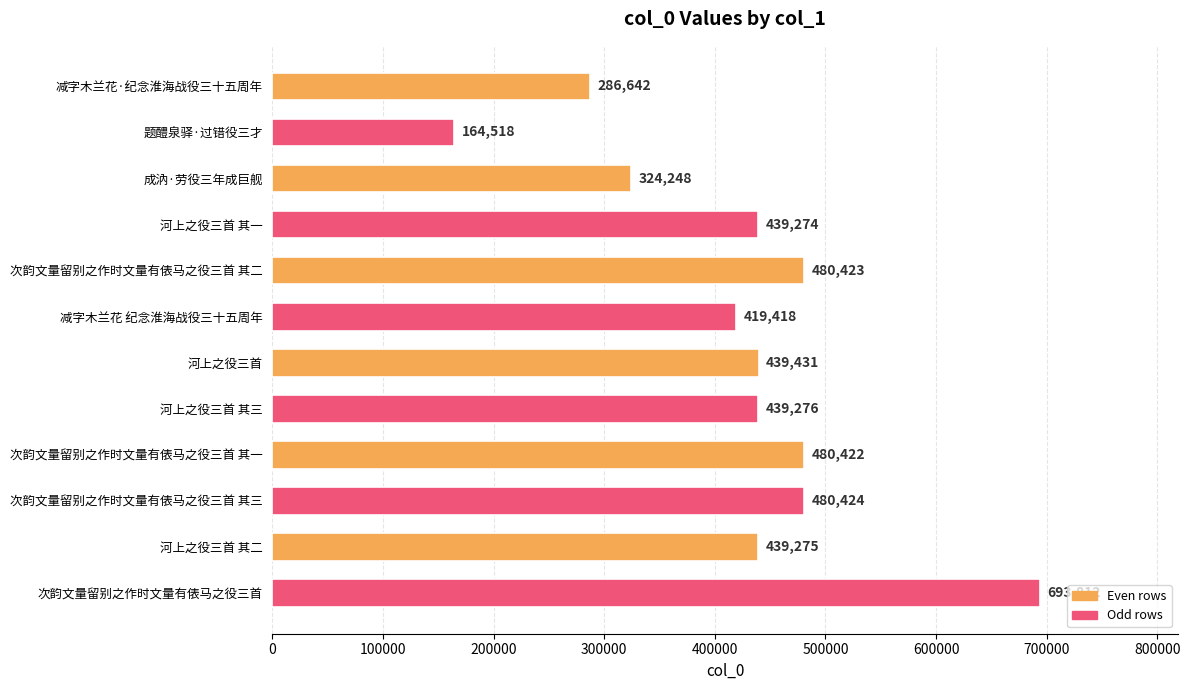

What is the difference between the second highest and minimum values?

315906